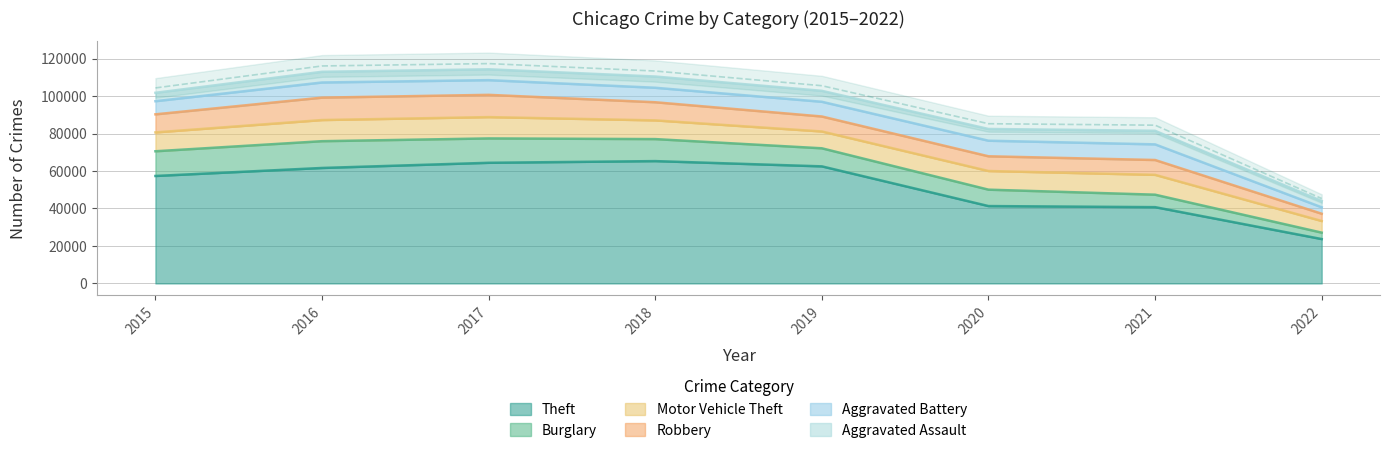

What is the sum of all Robbery values?

70804